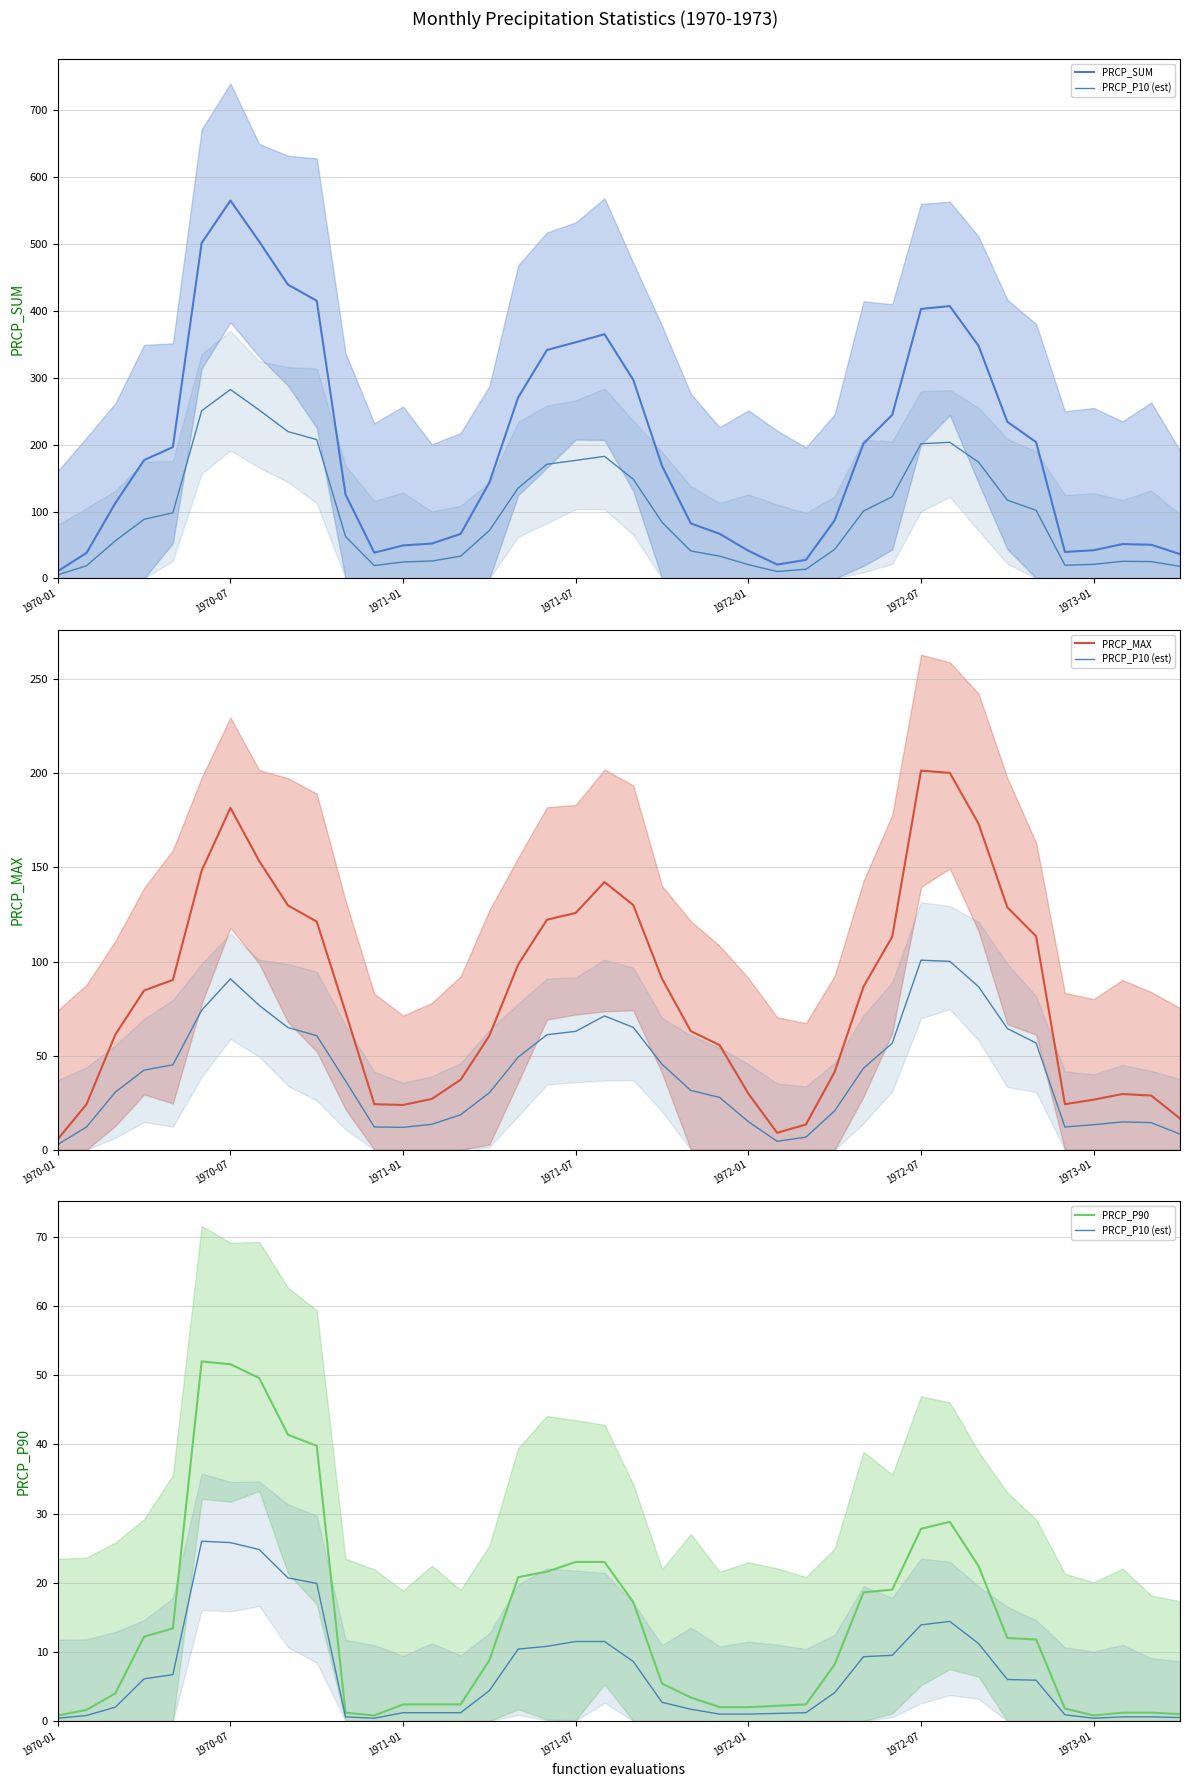

Between 24 and 29, which series saw the biggest shift?

PRCP_SUM